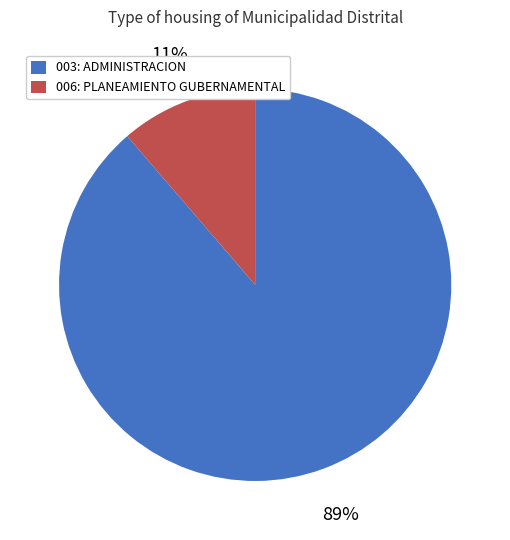

Count the number of slices in the pie.

2